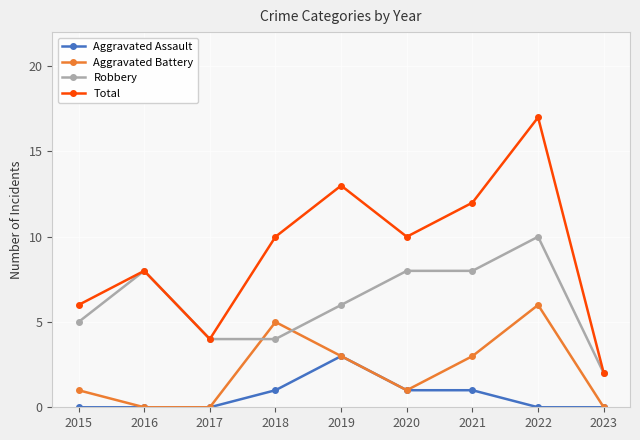

Count the number of categories in the chart.

9